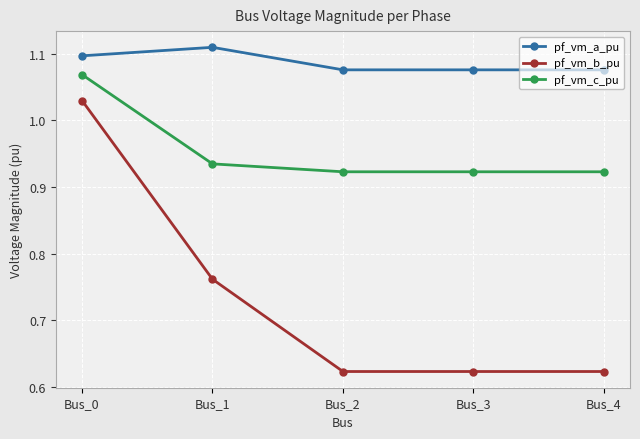

True or false: pf_vm_c_pu has a value of 0.6 at Bus_2.

False